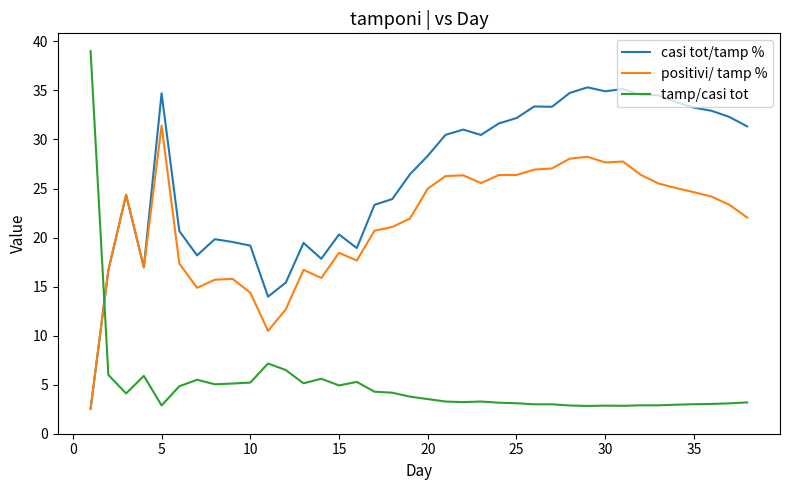

How many intersections are there between positivi/ tamp % and tamp/casi tot?

1